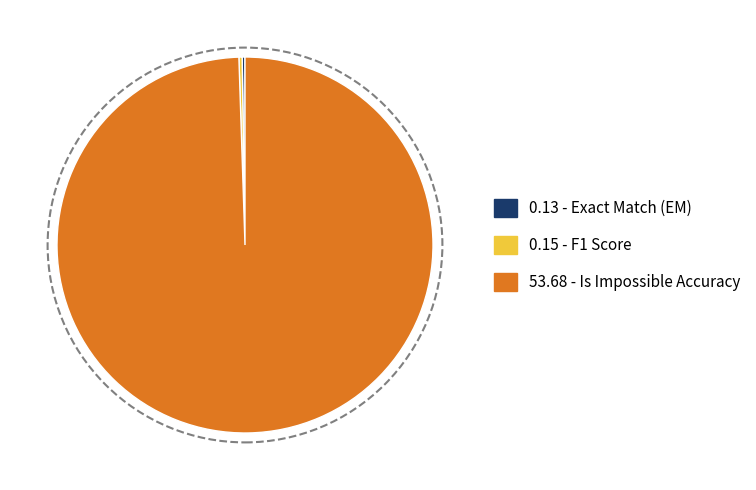

Is there any slice that represents more than half of the pie?

Yes